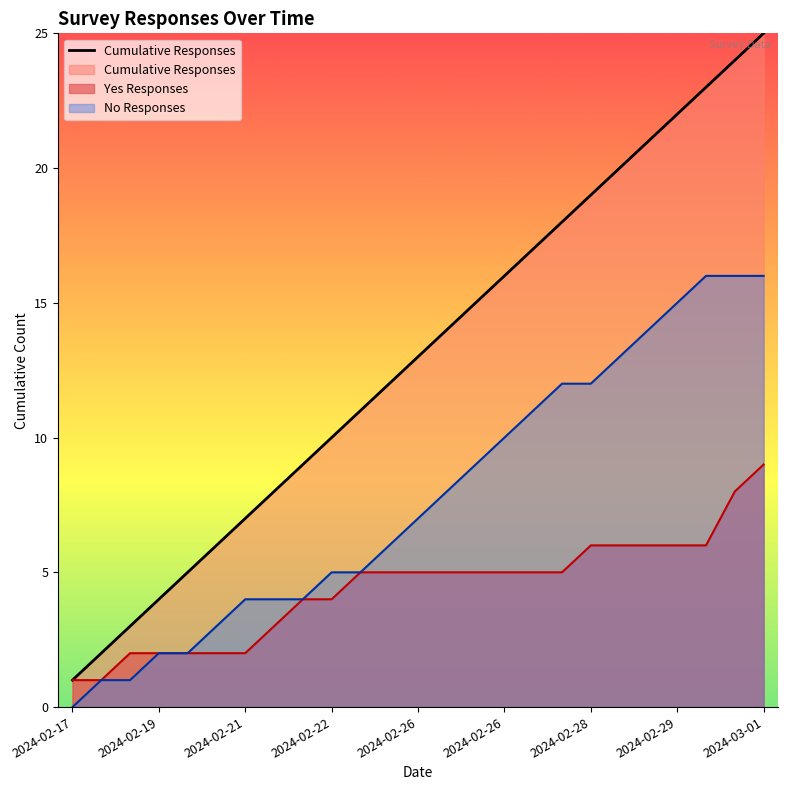

Reading left to right, list all the values displayed in this chart.

1	2	3	4	5	6	7	8	9	10	11	12	13	14	15	16	17	18	19	20	21	22	23	24	25